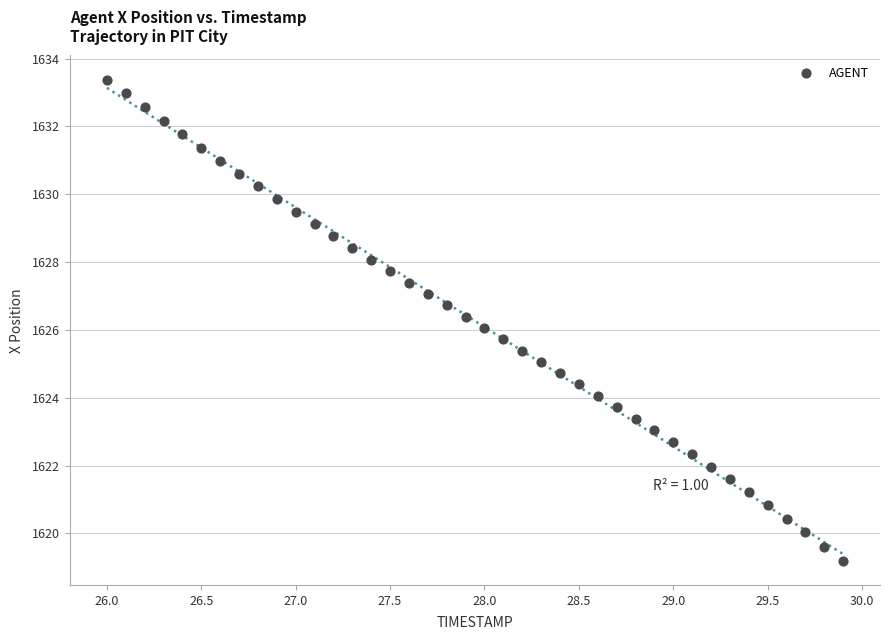

What is the range of X values (max minus min)?

3.9